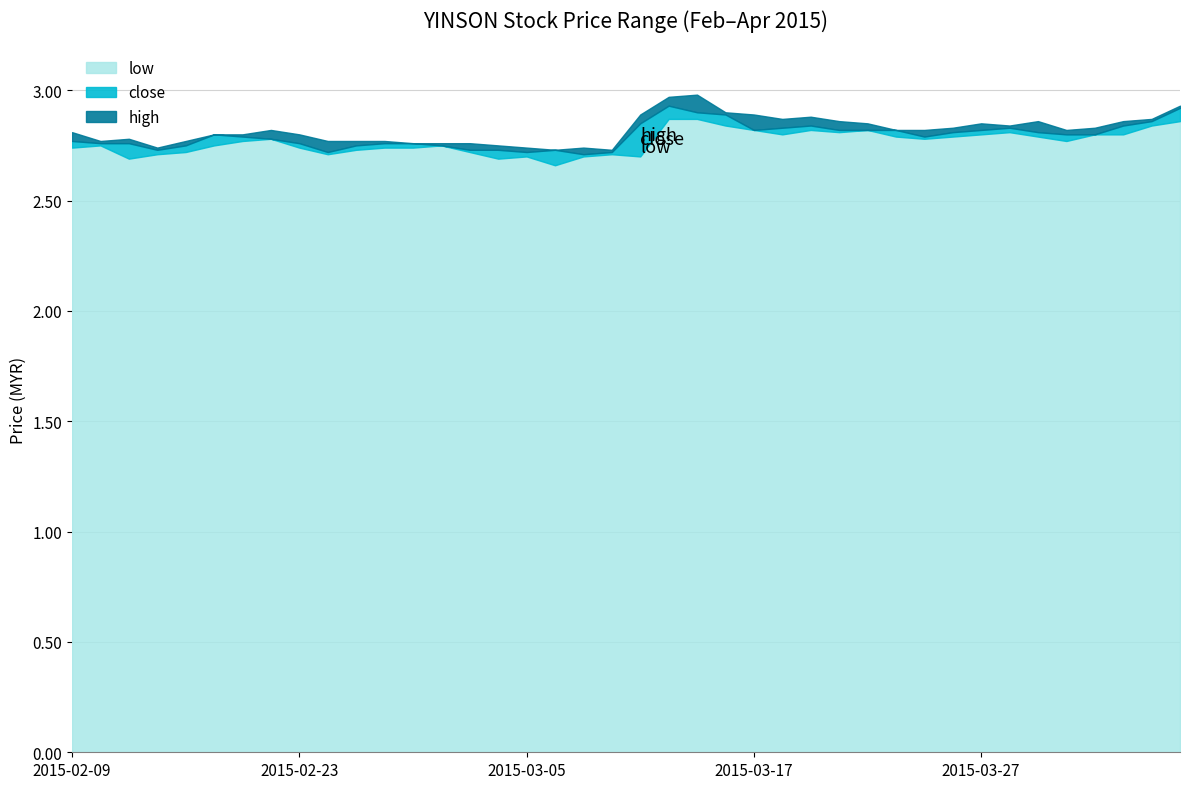

True or false: low and high cross at least once.

False